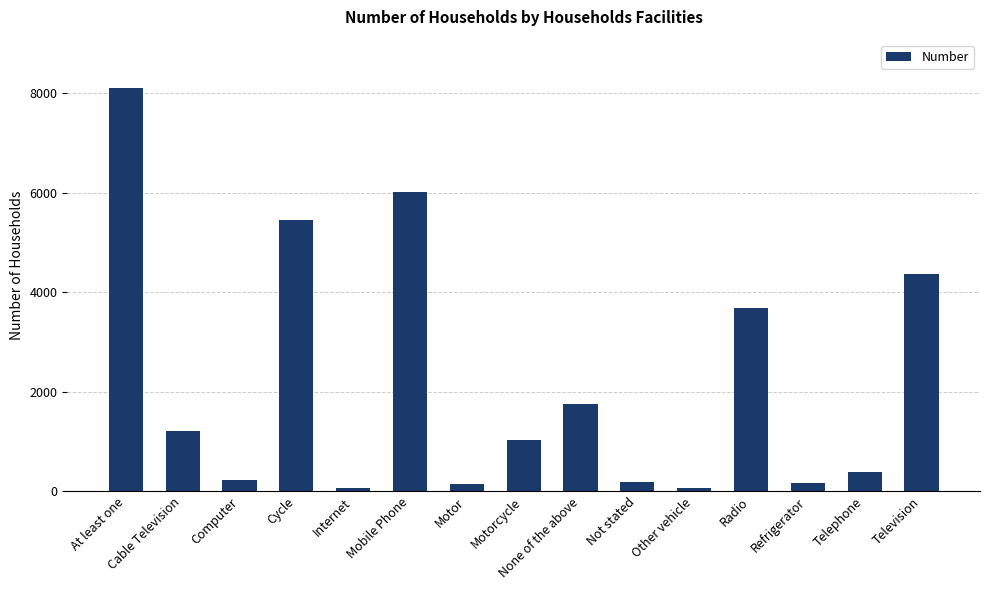

What is the label of the 7th bar from the right?

None of the above